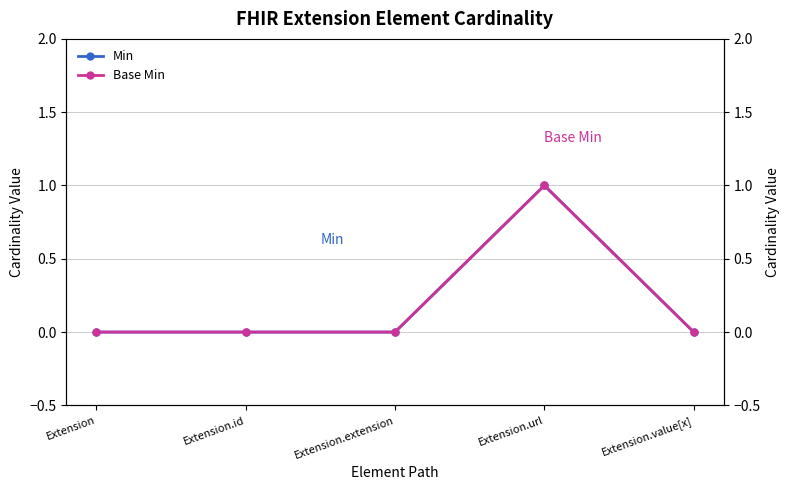

Where is the first local maximum for Min?

Extension.url